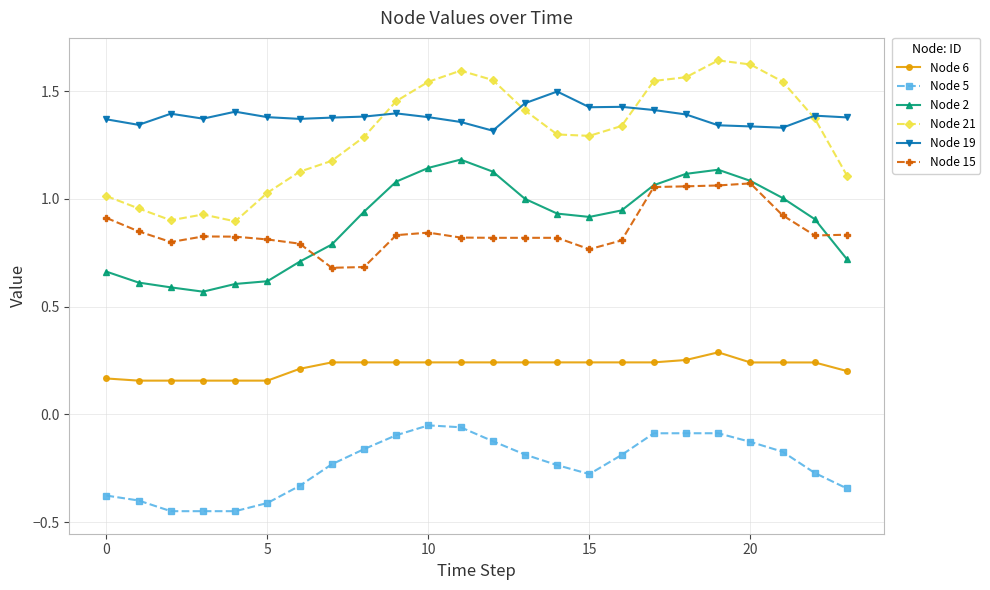

Which series has the largest total across all categories?

Node 19